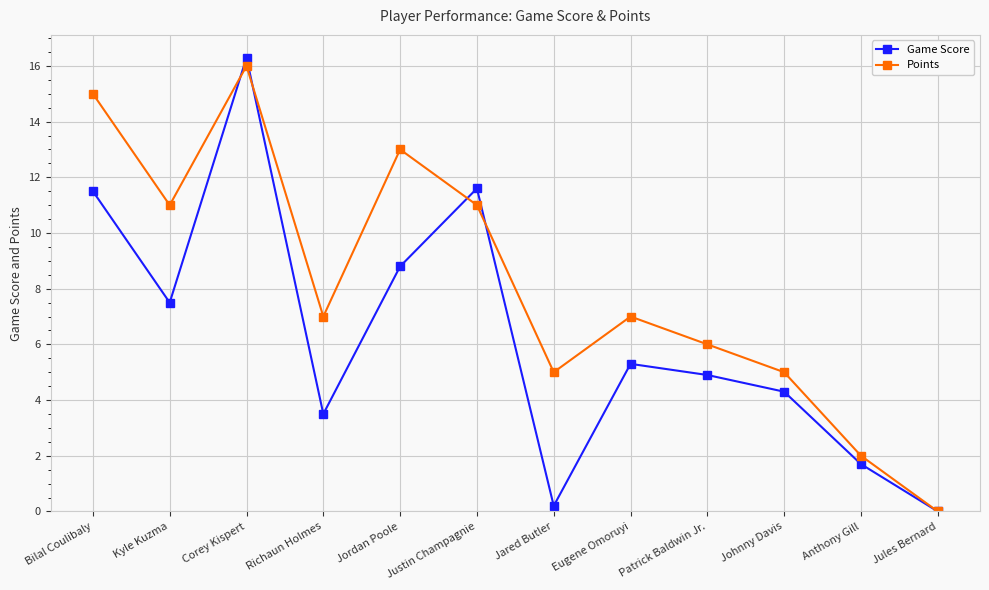

What is the value of the Game Score point at the 1st from the left?

11.5